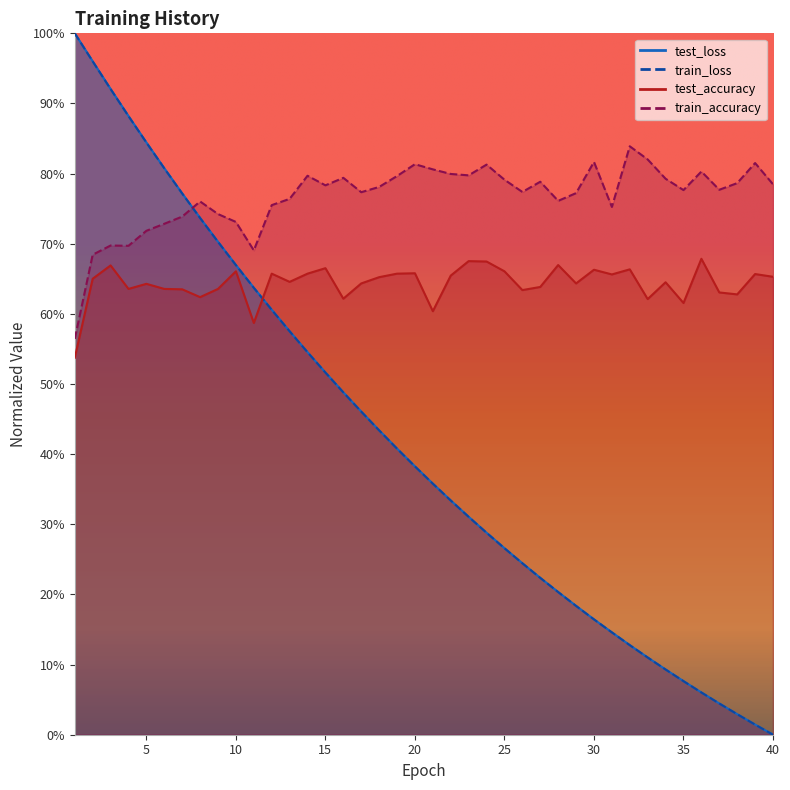

Which series has the largest total across all categories?

train_accuracy